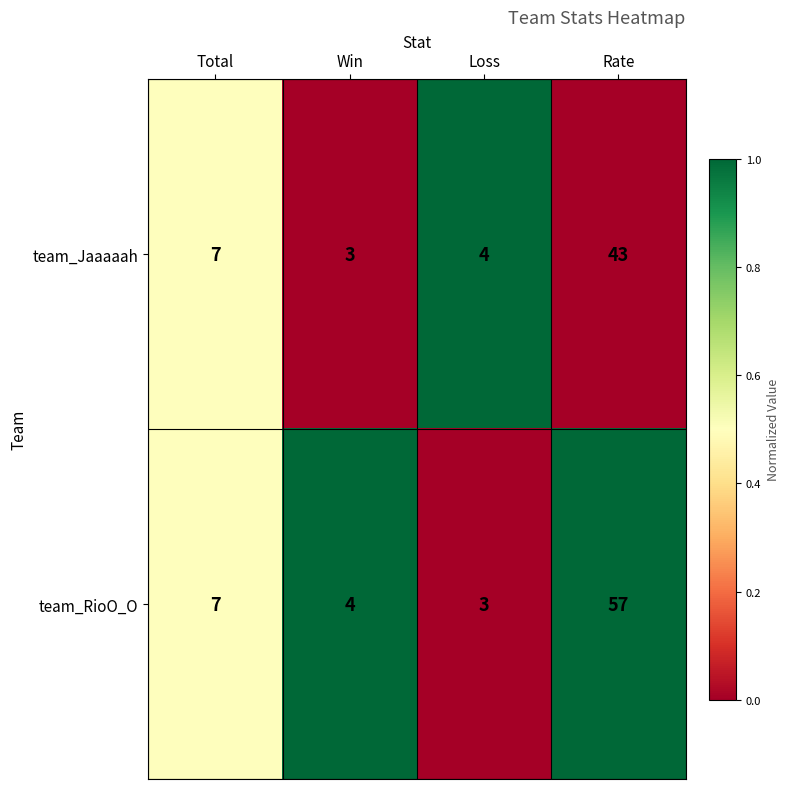

What is the maximum value for team_RioO_O?

57